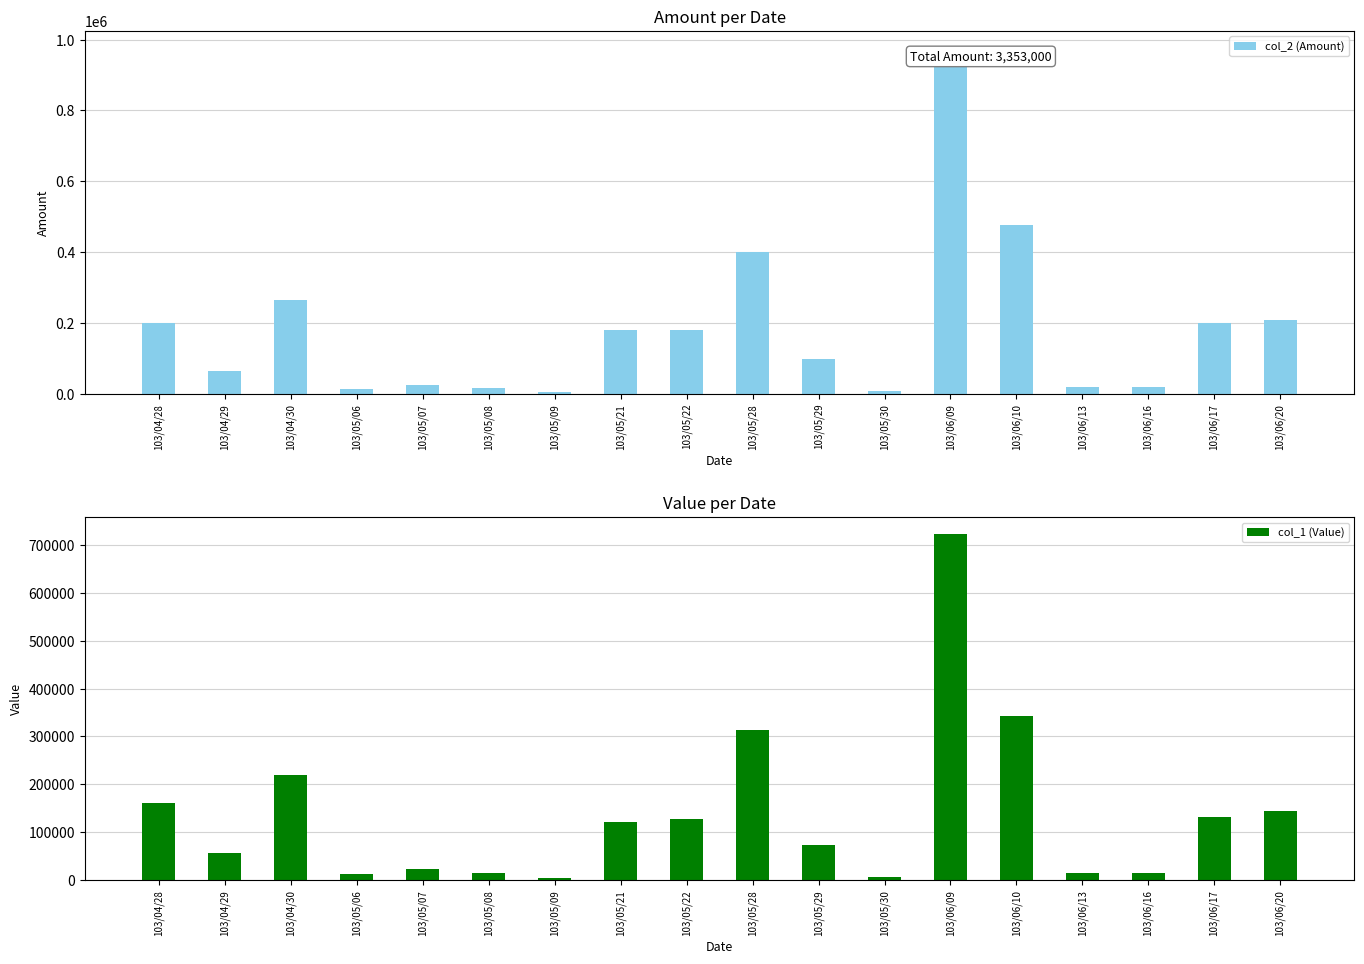

The col_1 (Value) series shows 158688 at 103/05/21. True or false?

False